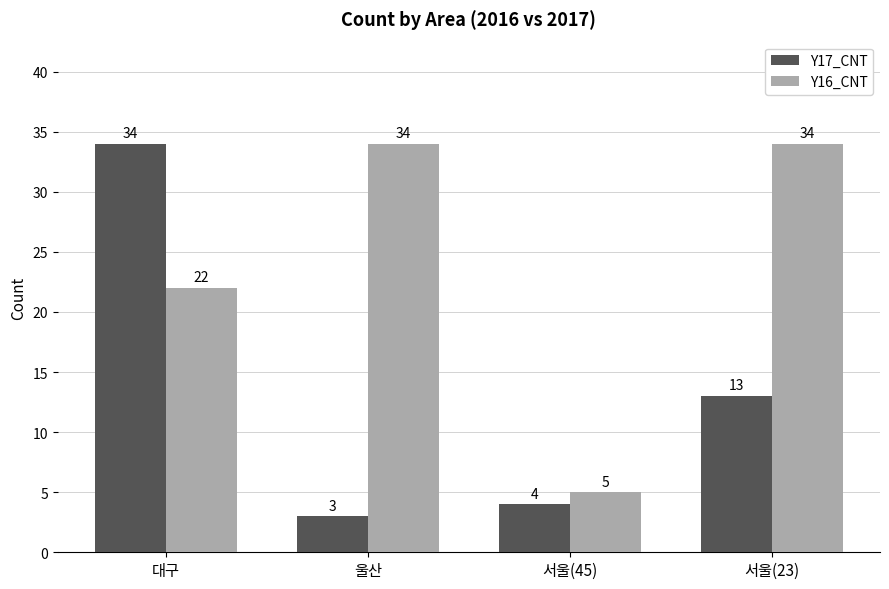

At which label is Y17_CNT closest to 18?

서울(23)